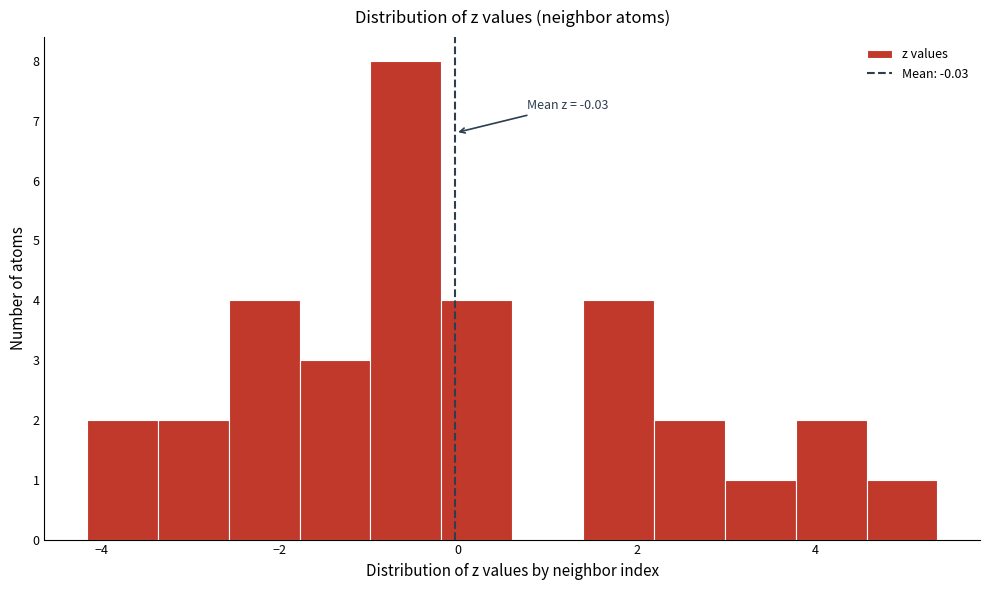

Around what value on the x-axis is the tallest bar? Give the approximate position of its centre, as read against the axis.

-0.6